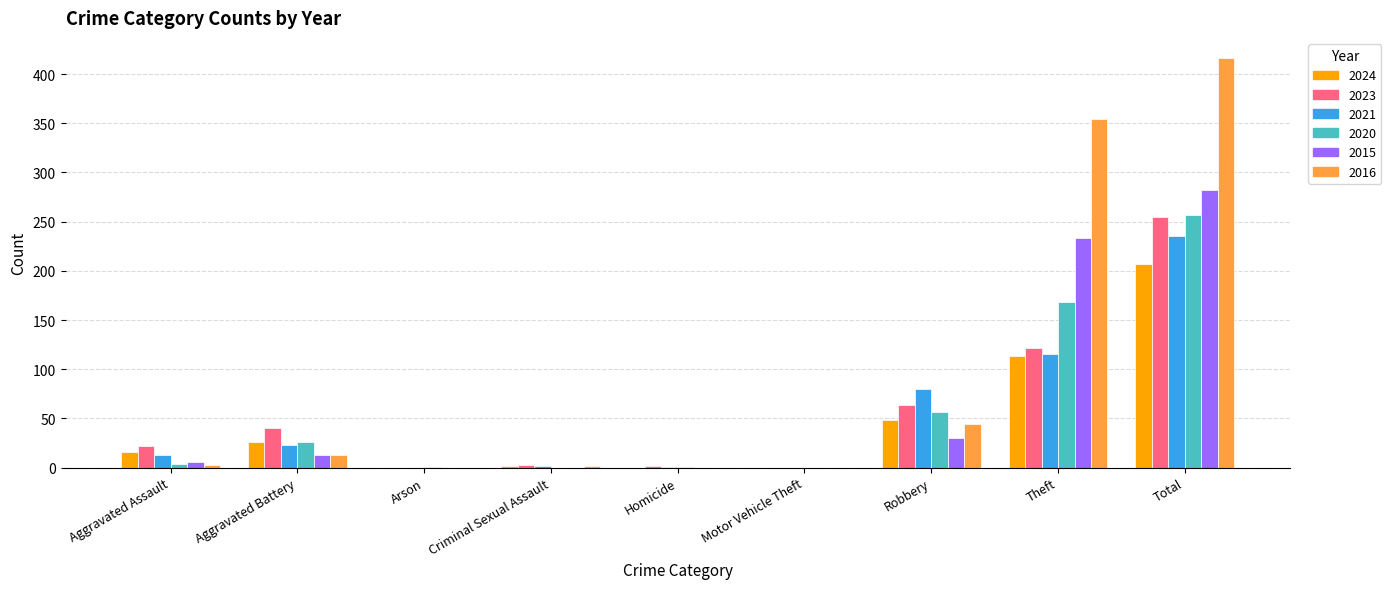

What is the greatest value displayed?

416